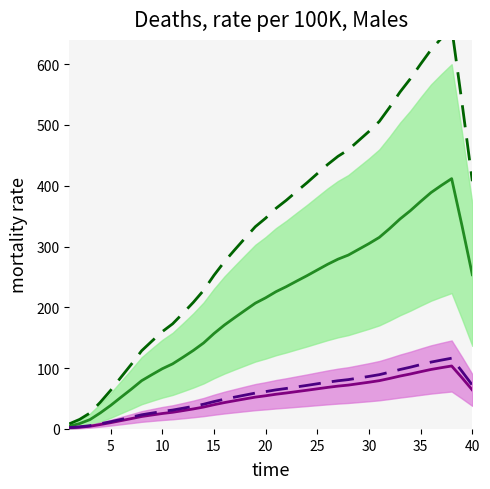

Reading left to right, list all the values displayed in this chart.

green mean: 4.6	8.8	15.4	26.4	38.7	52.2	65.4	79.4	89.3	99.1	107.1	117.9	129.1	141.5	156.9	170.8	183.1	195.1	206.9	215.7	225.8	234.1	243.2	252.1	261.5	270.9	279.3	286.0	295.5	304.9	315.1	329.7	345.3	359.0	374.2	388.8	400.6	411.8	334.5	253.7
purple mean: 1.7	2.8	4.5	7.2	10.3	13.7	17.0	20.5	23.0	25.4	27.4	30.1	32.9	36.0	39.9	43.3	46.4	49.4	52.4	54.6	57.1	59.2	61.4	63.7	66.0	68.4	70.5	72.1	74.5	76.9	79.4	83.1	87.0	90.4	94.2	97.8	100.8	103.6	84.3	64.1
green upper: 8.4	15.7	26.2	43.9	63.5	85.1	106.3	128.6	144.6	160.1	172.9	190.3	208.2	228.0	252.7	274.9	294.5	313.7	332.7	346.8	362.9	376.2	390.7	405.0	420.0	435.0	448.5	459.2	474.4	489.5	505.8	529.1	554.1	576.0	600.3	623.7	642.5	660.4	536.8	407.6
purple upper: 2.3	3.5	5.4	8.5	11.9	15.7	19.4	23.3	26.1	28.8	31.0	34.1	37.2	40.7	45.0	48.9	52.3	55.7	59.0	61.5	64.3	66.6	69.2	71.7	74.3	76.9	79.3	81.1	83.8	86.4	89.3	93.4	97.8	101.6	105.8	109.9	113.2	116.4	94.7	72.1